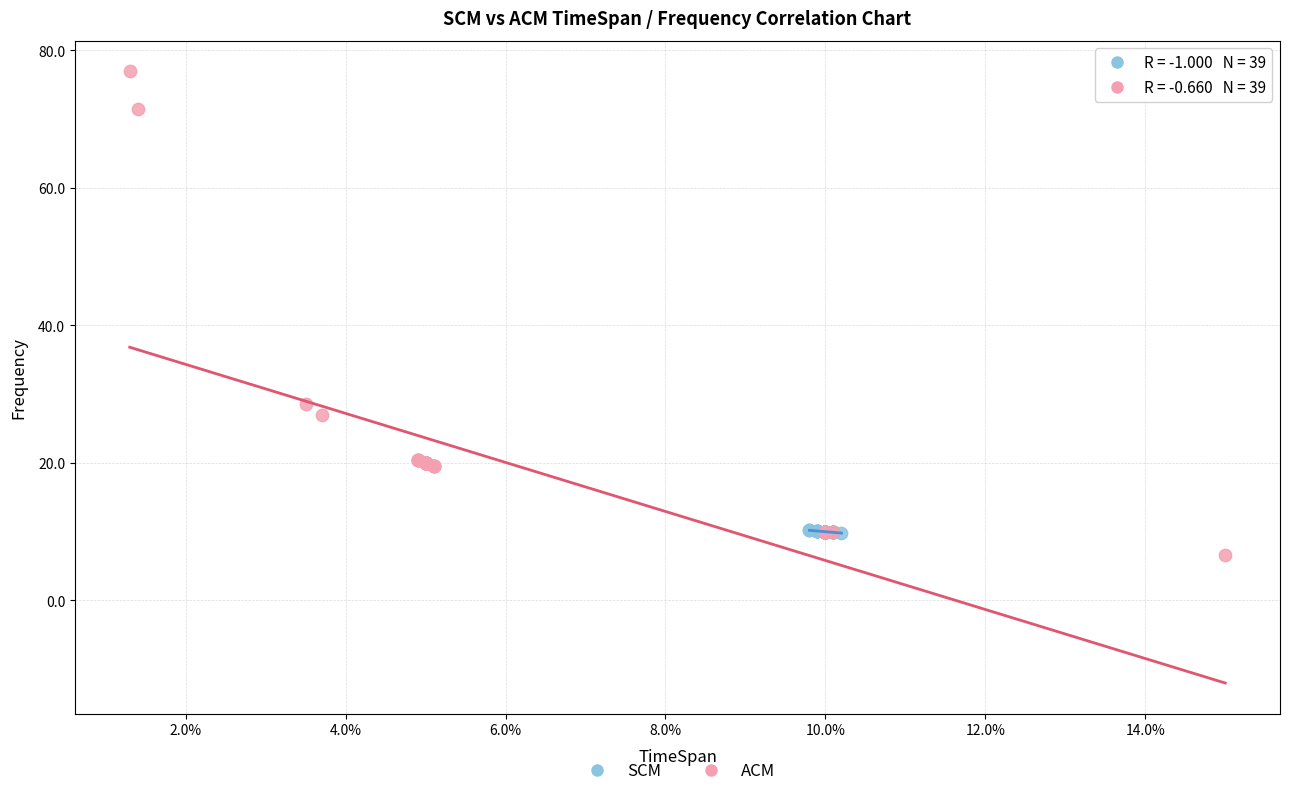

Which series has the widest spread of Y values?

ACM